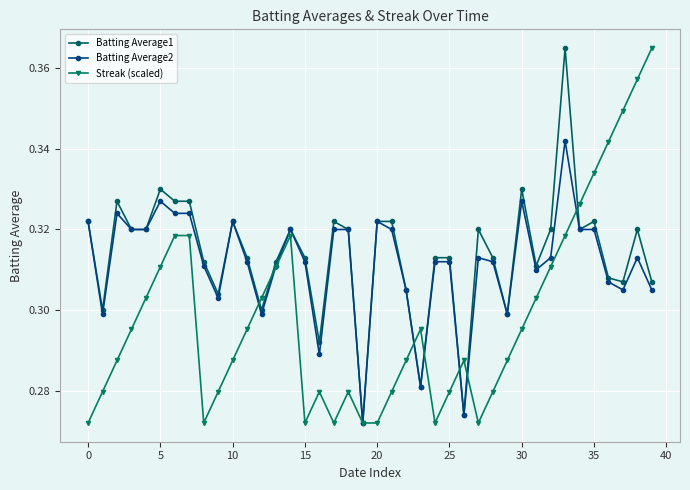

Which series has the largest total across all categories?

Batting Average1